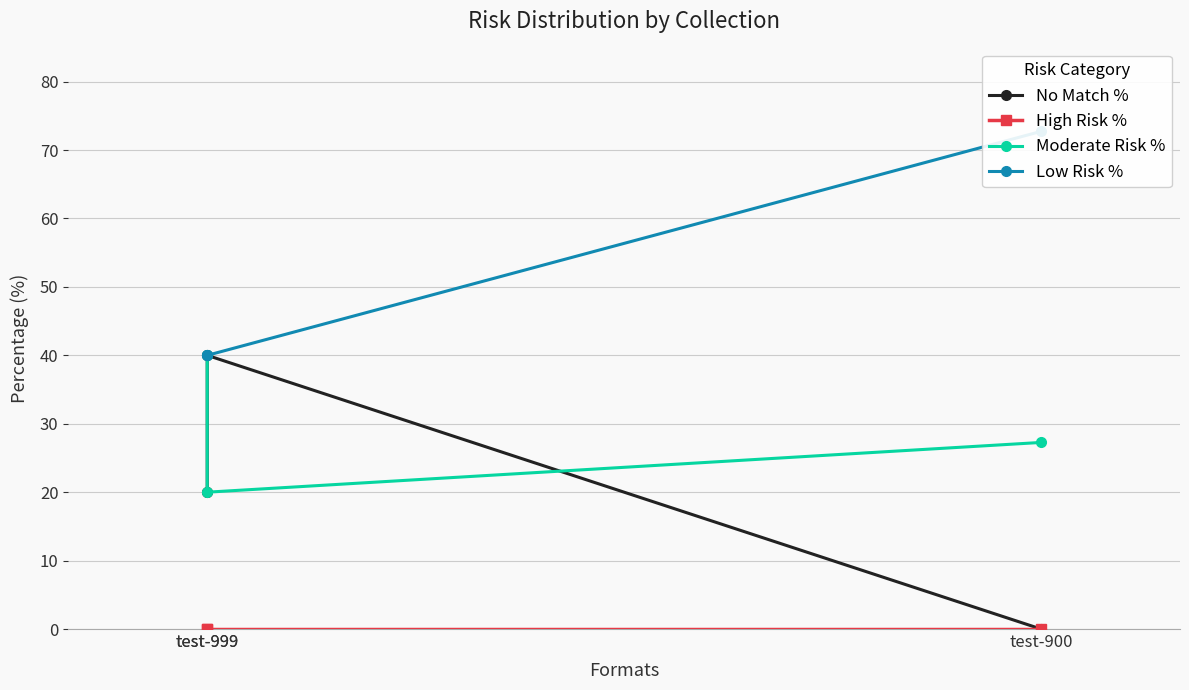

What is the difference between the maximum and minimum values in the Low Risk % series?

32.7